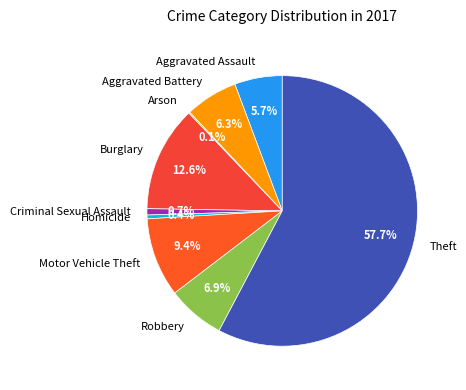

Approximately how many times larger is the value at Homicide compared to Criminal Sexual Assault?

0.6